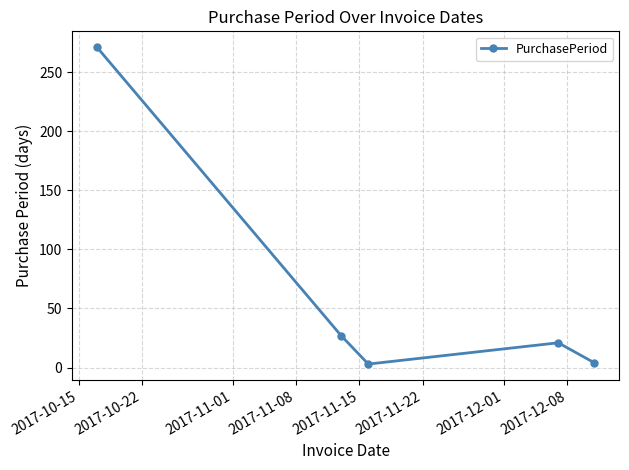

How many interior local peaks (higher than both neighbors) does the data have?

1